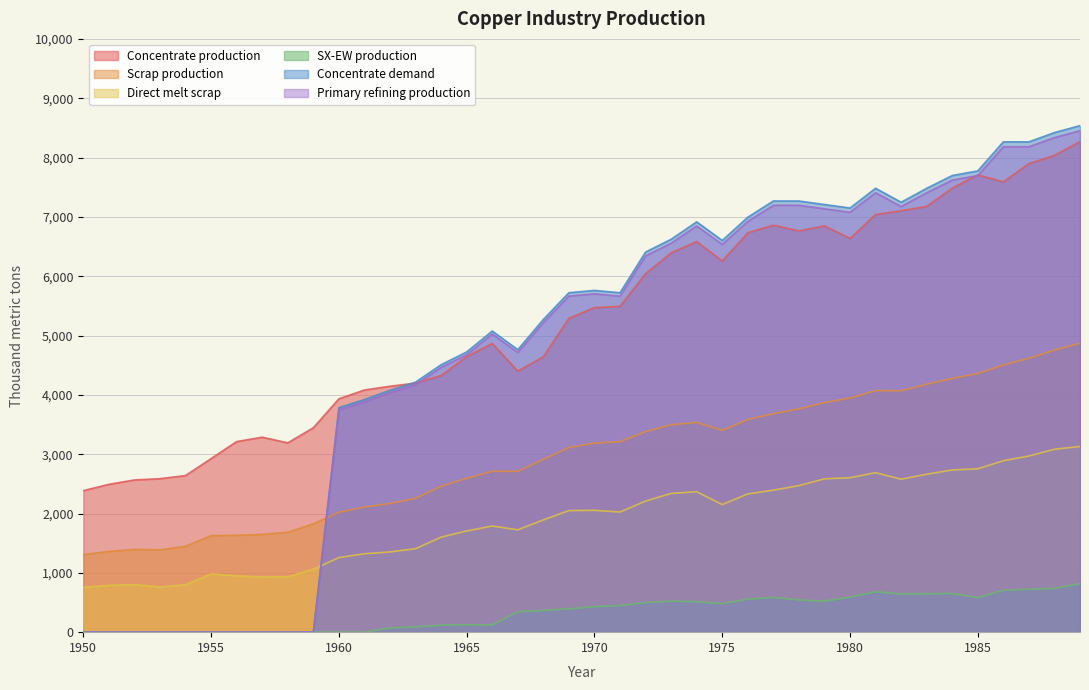

At which label is Direct melt scrap closest to 1943?

1968